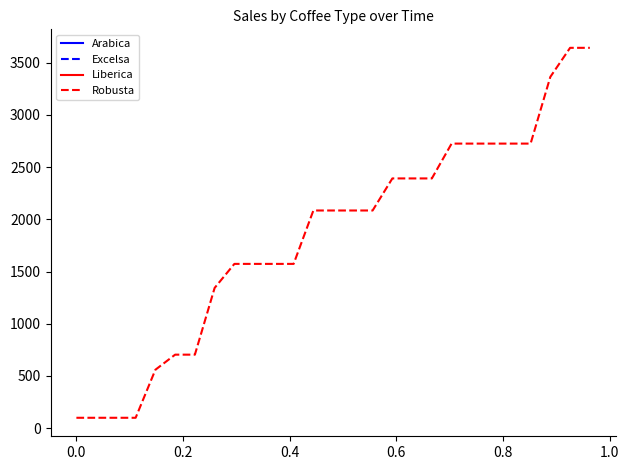

Rank the series by their maximum value, from highest to lowest.

Arabica, Excelsa, Liberica, Robusta